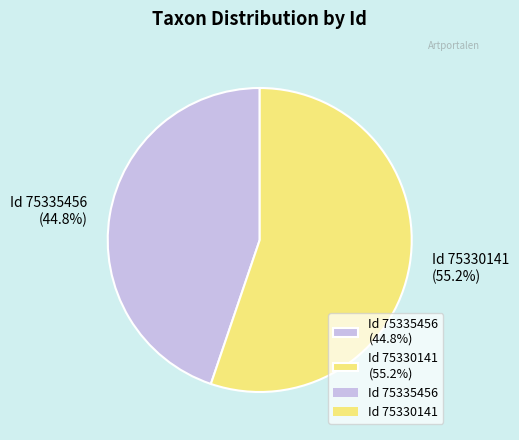

How many segments does this pie chart have?

2